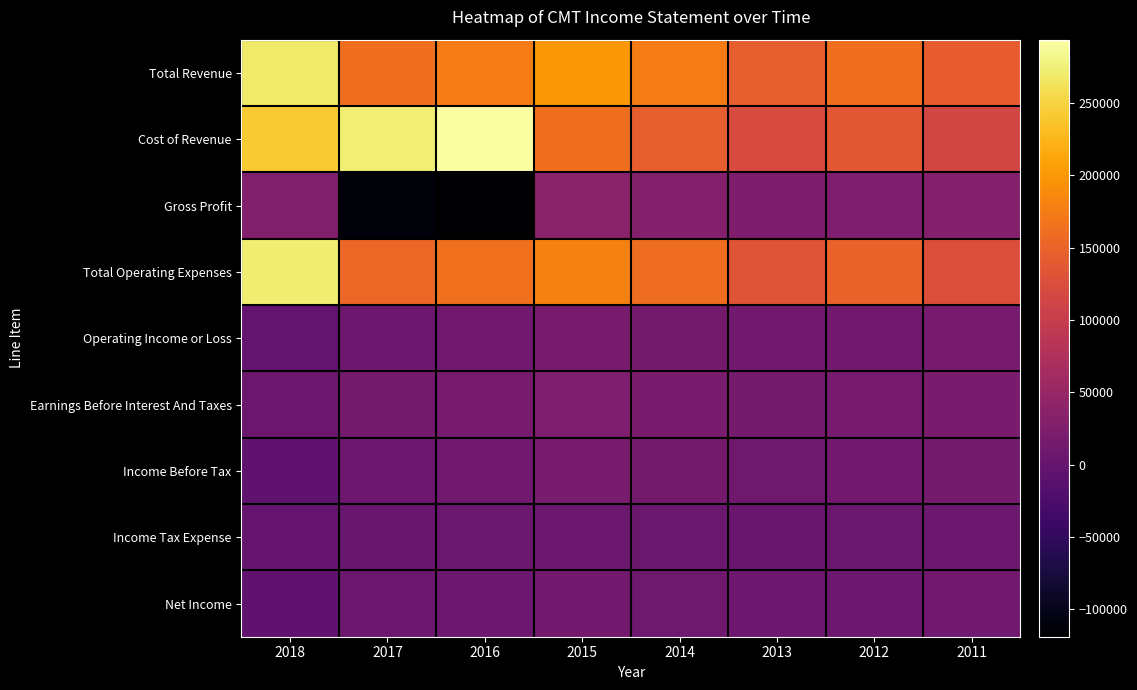

What is the spread (max minus min) of values at 2018?

278000